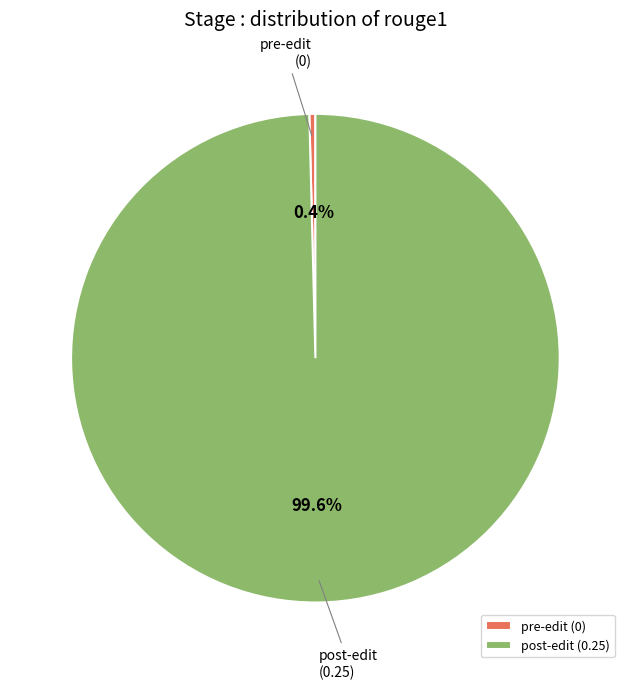

To the nearest percent, what percentage of the pie is post-edit?

100%